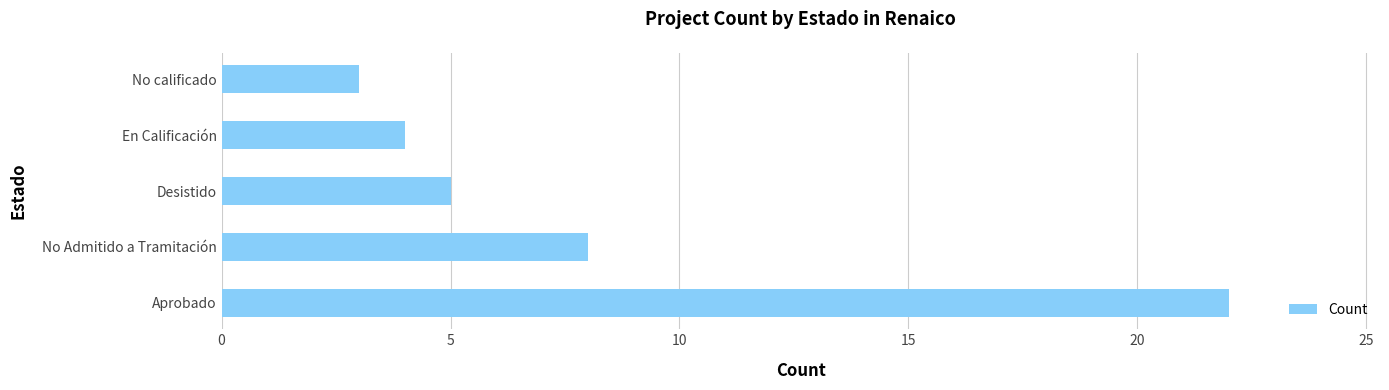

List the labels in order of value, smallest first.

No calificado, En Calificación, Desistido, No Admitido a Tramitación, Aprobado